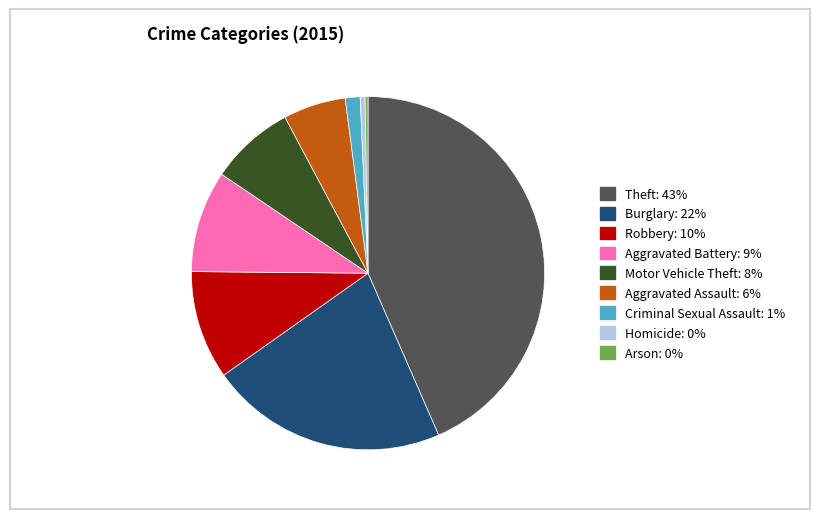

Do Motor Vehicle Theft and Burglary together represent more than half of the pie?

No